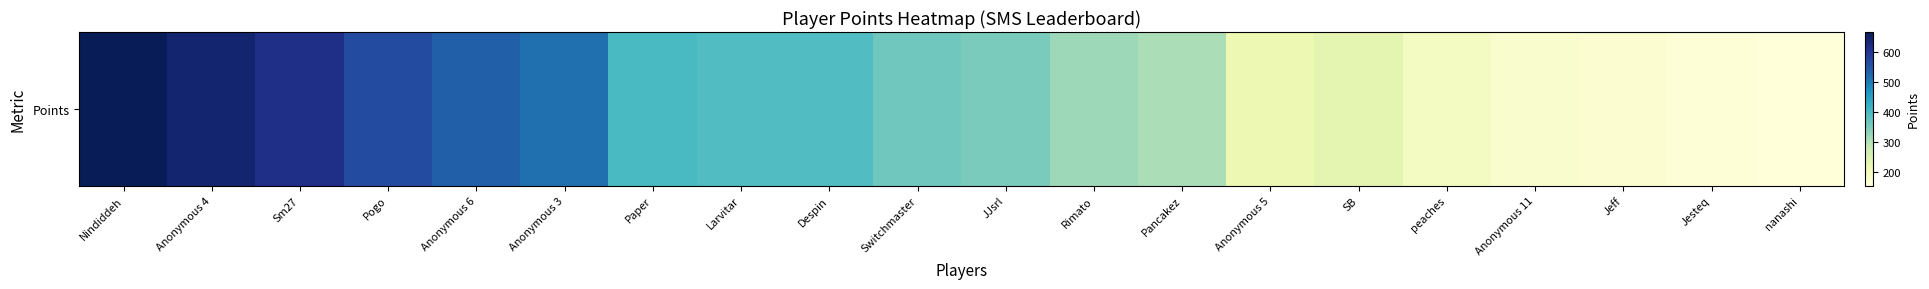

What is the ratio of the value at Anonymous 3 to the value at Anonymous 11?

3.0